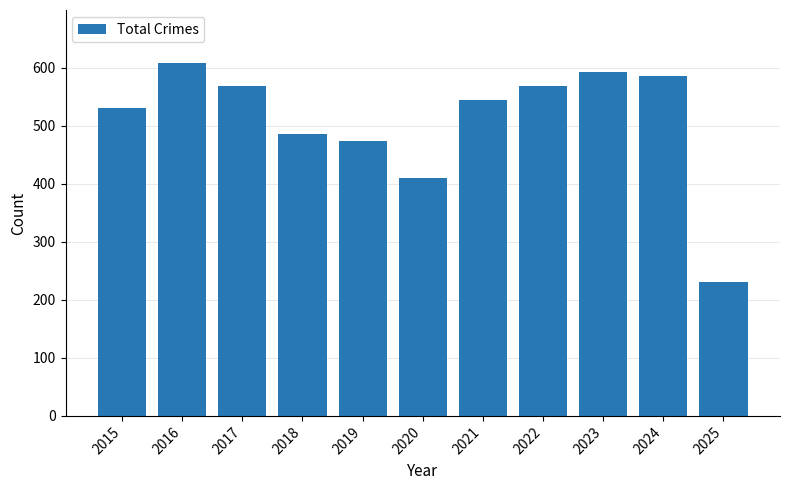

What is the value of the 2nd bar from the left?

608